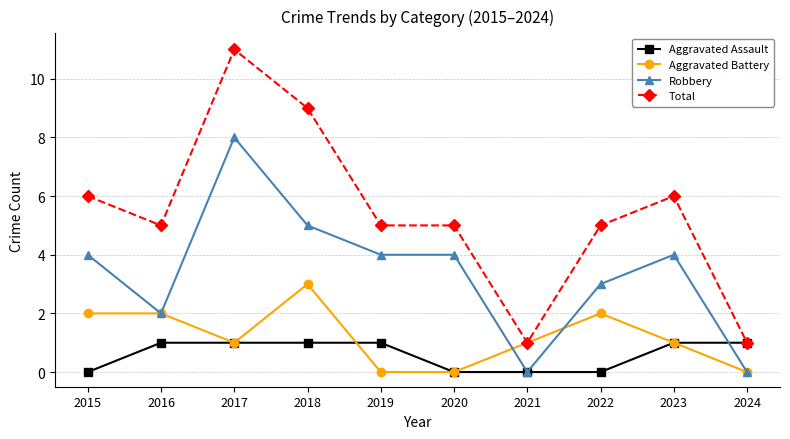

What is the difference between the Aggravated Battery values at 2019 and 2017?

1